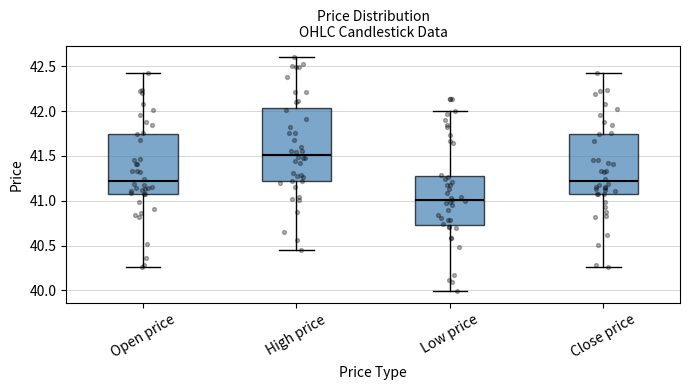

Comparing the boxes themselves (not the whiskers), which one is the tallest?

High price